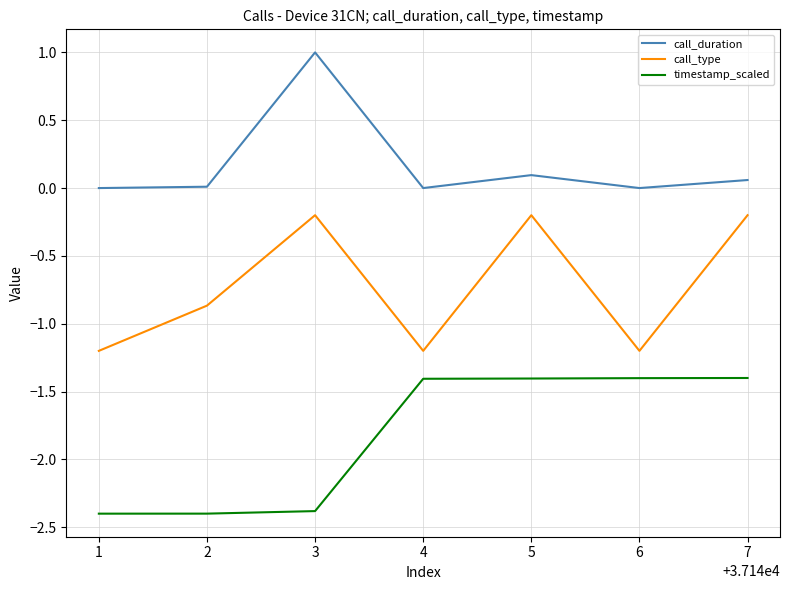

What is the sum of all call_type values?

-5.1